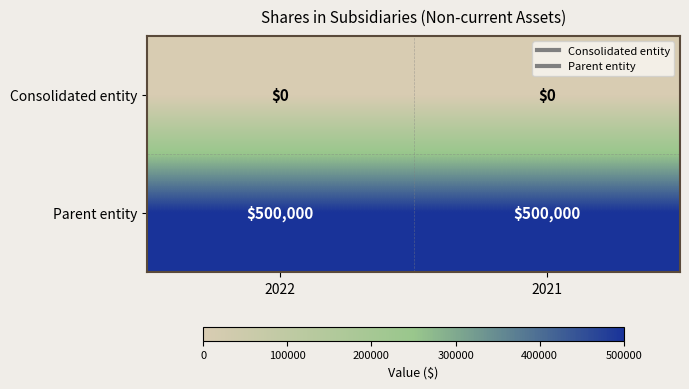

What is the spread (max minus min) of values at 2021?

500000